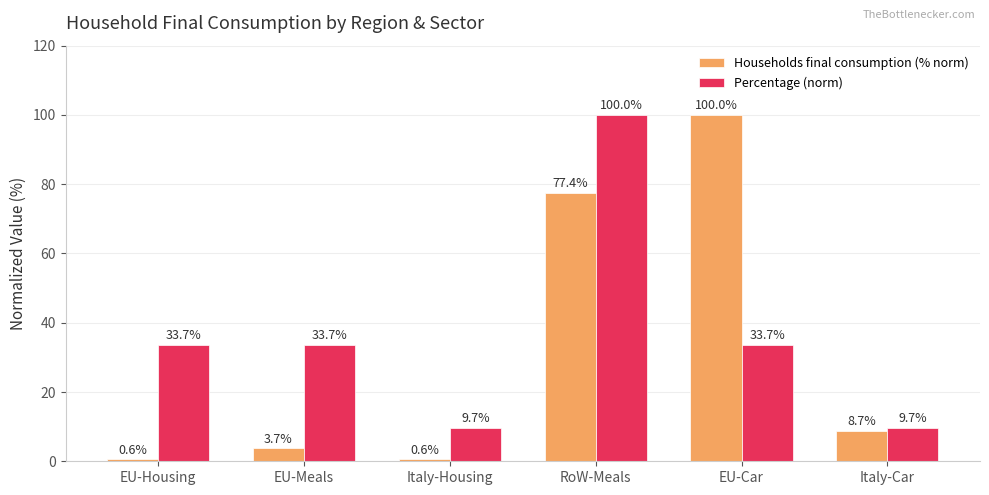

What position from the left is EU-Meals?

2